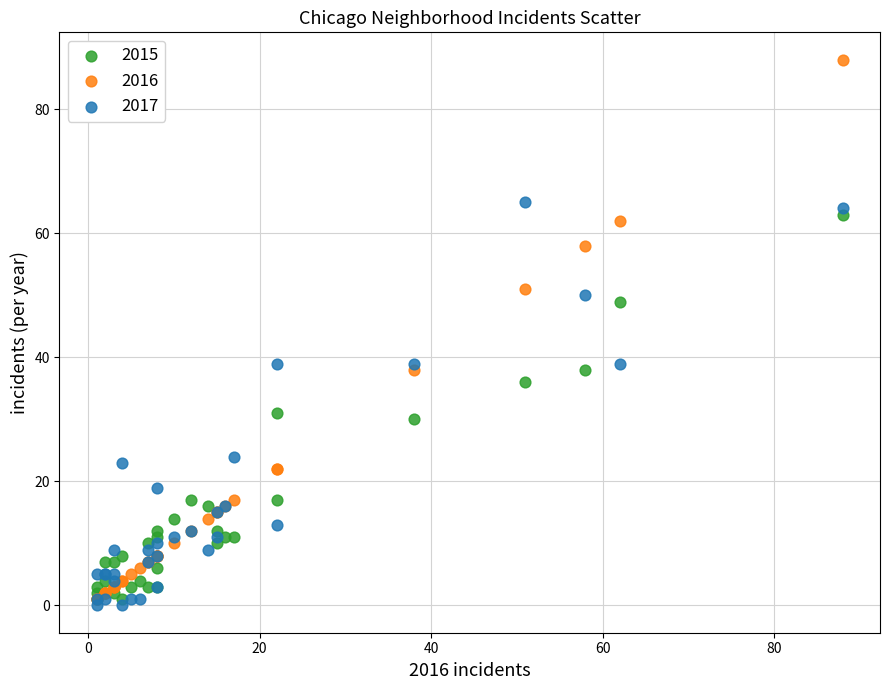

Which series has the largest Y range (max minus min)?

2016